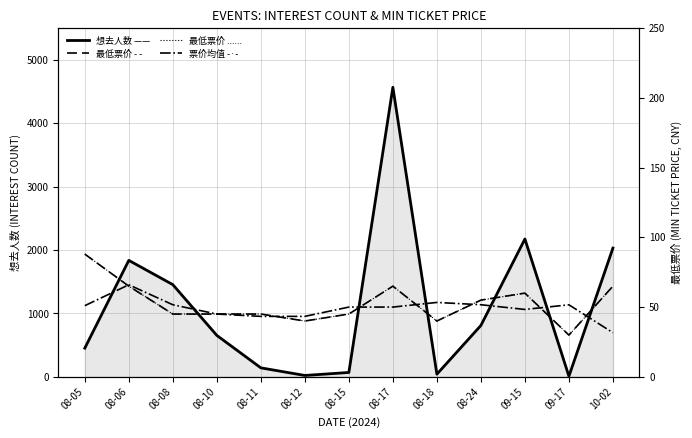

Reading left to right, what are all the values shown in this chart?

想去人数: 08-05=452.0	08-06=1837.0	08-08=1454.0	08-10=653.0	08-11=141.0	08-12=21.0	08-15=68.0	08-17=4568.0	08-18=41.0	08-24=810.0	09-15=2174.0	09-17=9.0	10-02=2031.0
最低票价: 08-05=88.0	08-06=65.0	08-08=45.0	08-10=45.0	08-11=45.0	08-12=40.0	08-15=45.0	08-17=65.0	08-18=40.0	08-24=55.0	09-15=60.0	09-17=29.9	10-02=65.0
最低票价 (dotted): 08-05=88.0	08-06=65.0	08-08=45.0	08-10=45.0	08-11=45.0	08-12=40.0	08-15=45.0	08-17=65.0	08-18=40.0	08-24=55.0	09-15=60.0	09-17=29.9	10-02=65.0
票价3期均值: 08-05=51.0	08-06=66.0	08-08=51.7	08-10=45.0	08-11=43.3	08-12=43.3	08-15=50.0	08-17=50.0	08-18=53.3	08-24=51.7	09-15=48.3	09-17=51.6	10-02=31.6